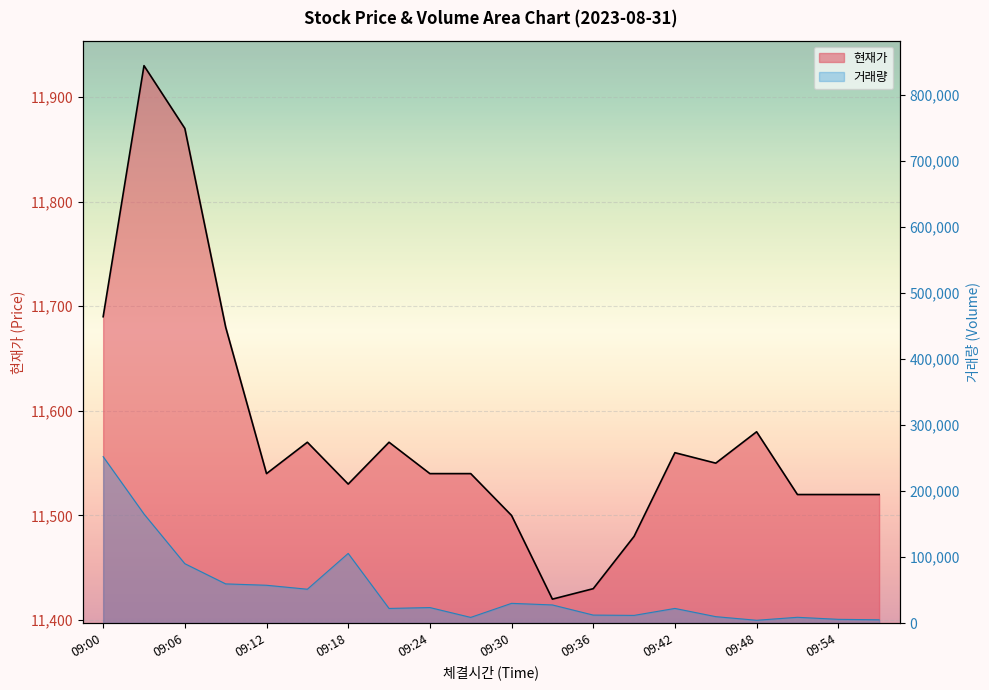

List the labels in order of 현재가 value, smallest first.

09:33, 09:36, 09:39, 09:30, 09:51, 09:54, 09:57, 09:18, 09:12, 09:24, 09:27, 09:45, 09:42, 09:15, 09:21, 09:48, 09:09, 09:00, 09:06, 09:03